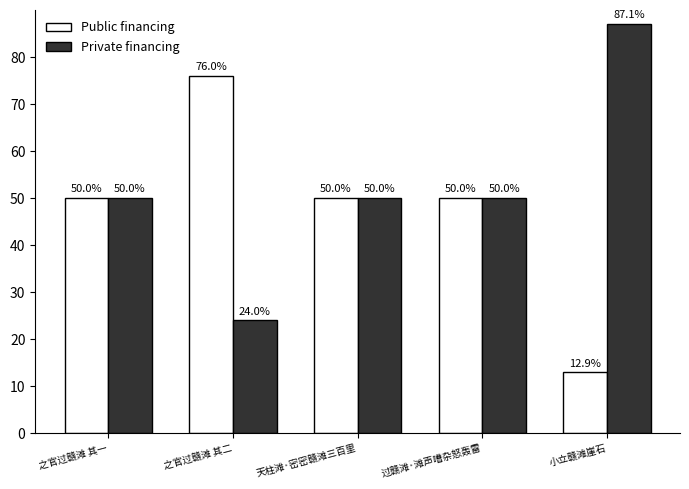

What is the difference between the highest and lowest values at 之官过赣滩 其二?

52.0